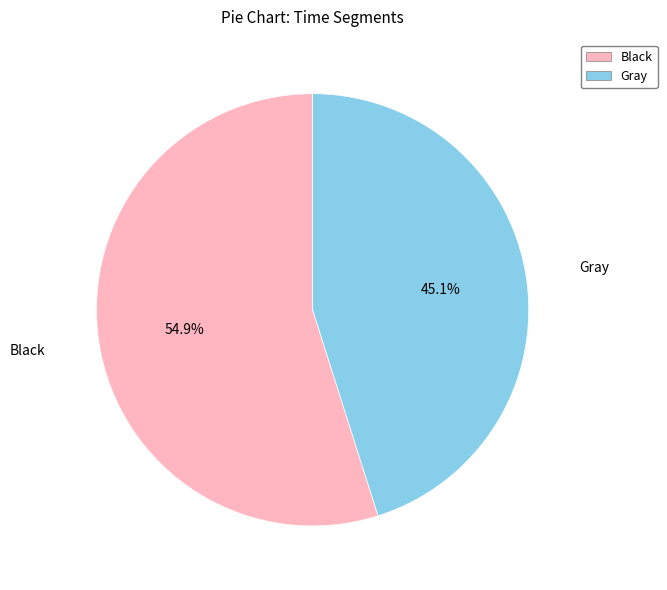

Between Gray and Black, which is larger?

Black